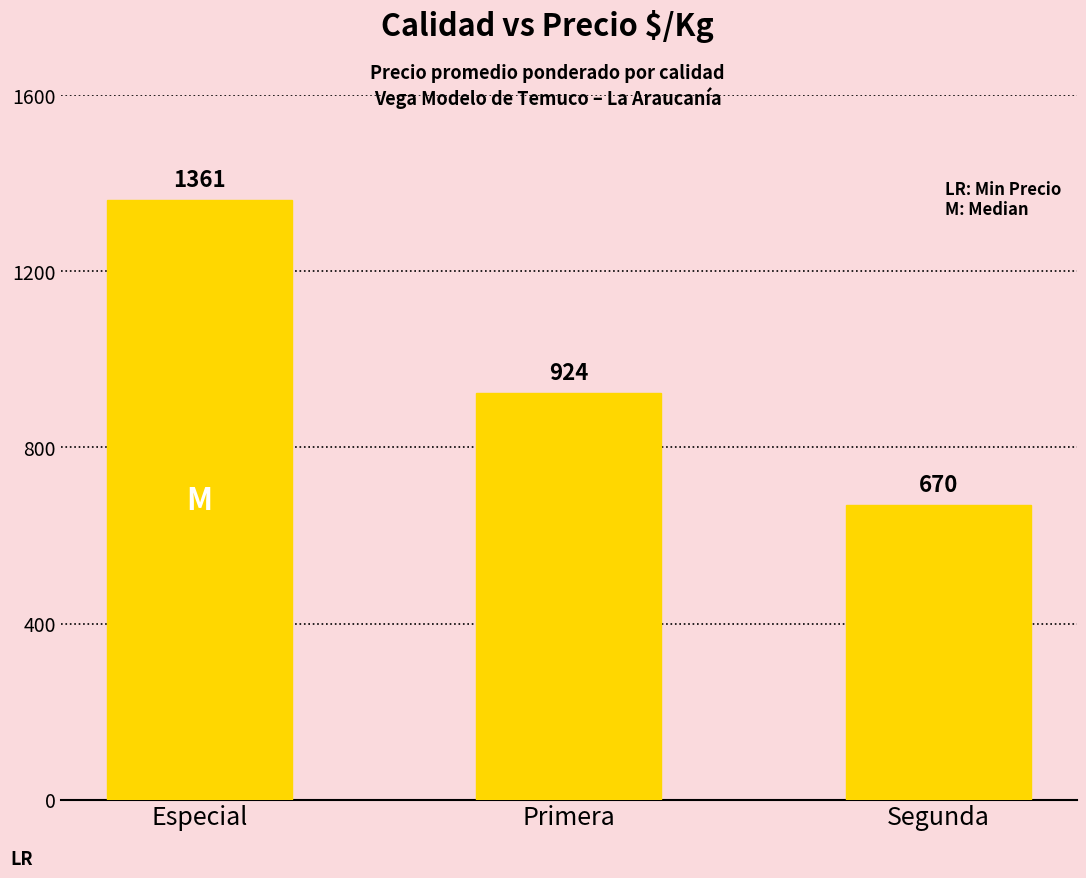

The value at Especial is 1361. True or false?

True